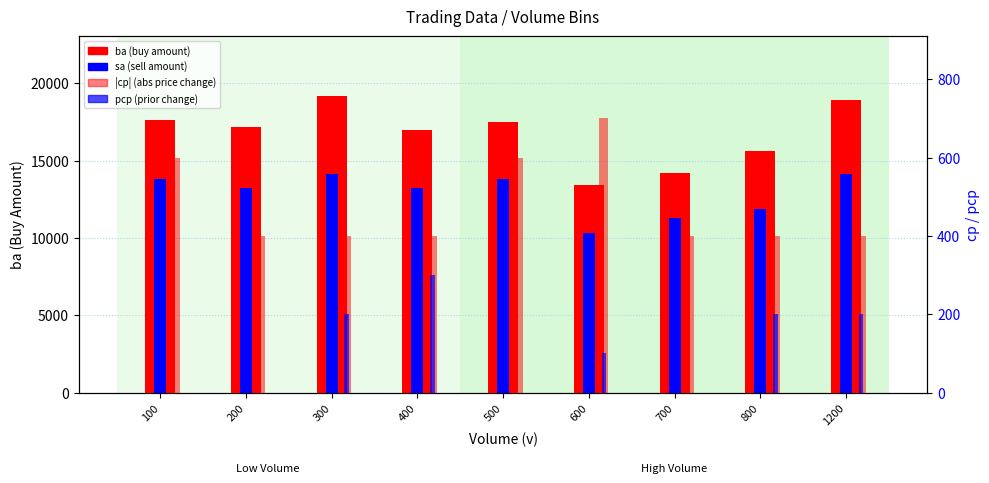

Between 400 and 100, which is larger?

100